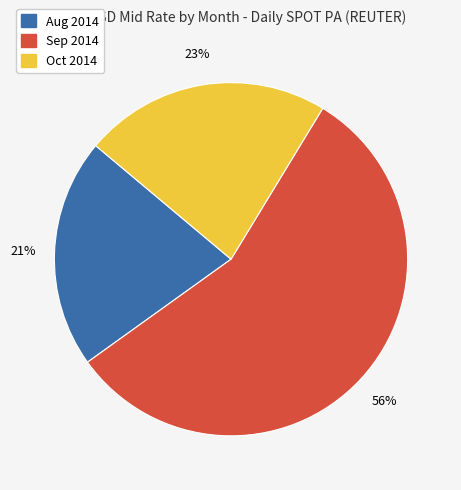

Between Sep 2014 and Oct 2014, which is larger?

Sep 2014